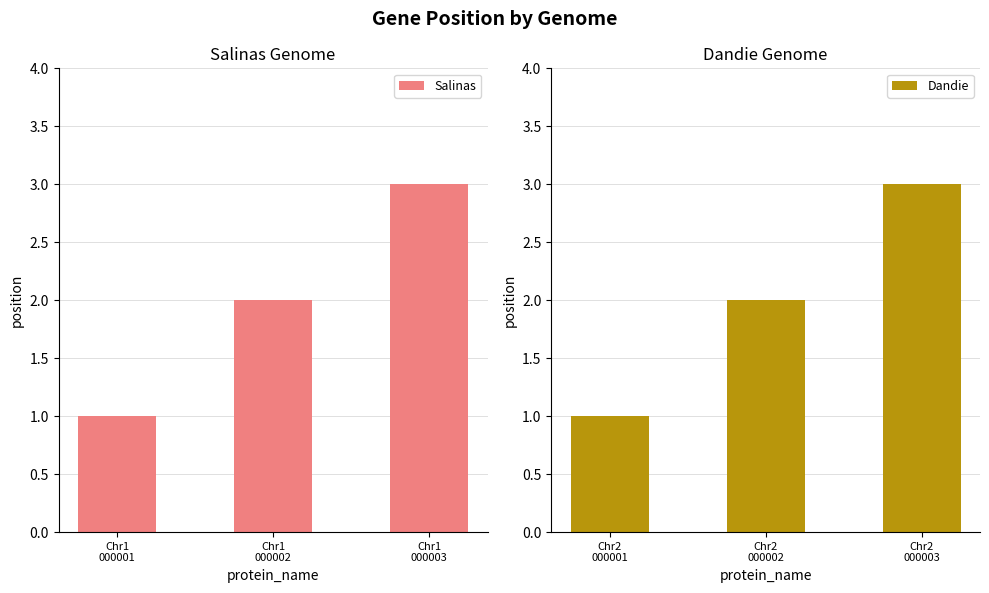

What is the sum of all Salinas values?

6